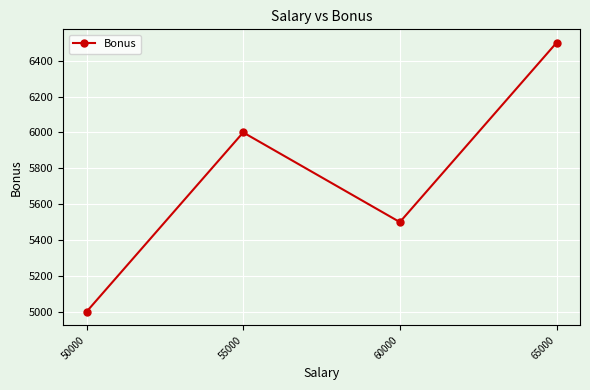

At which category does the chart reach its peak across all series?

65000